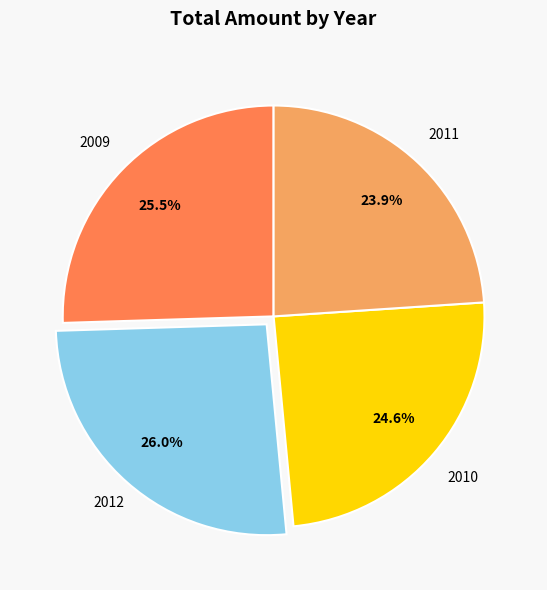

To the nearest percent, what is the difference between the largest and smallest slice percentages?

2%